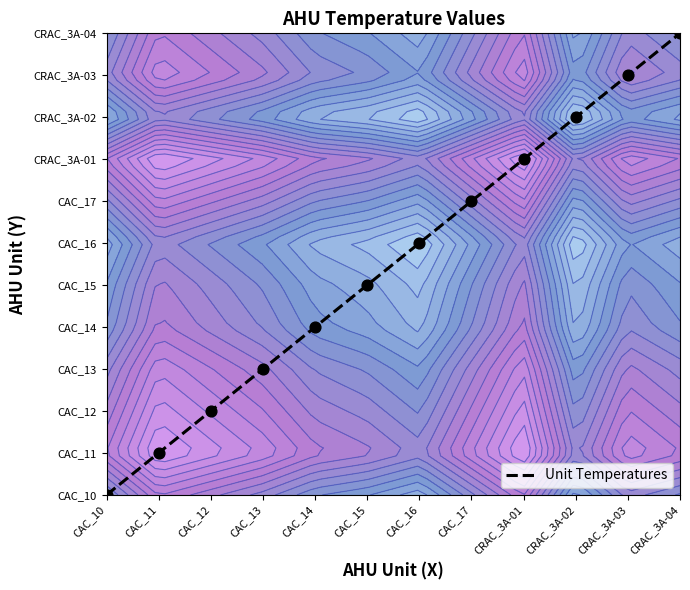

What is the change in value from CAC_12 to CRAC_3A-03?

+8